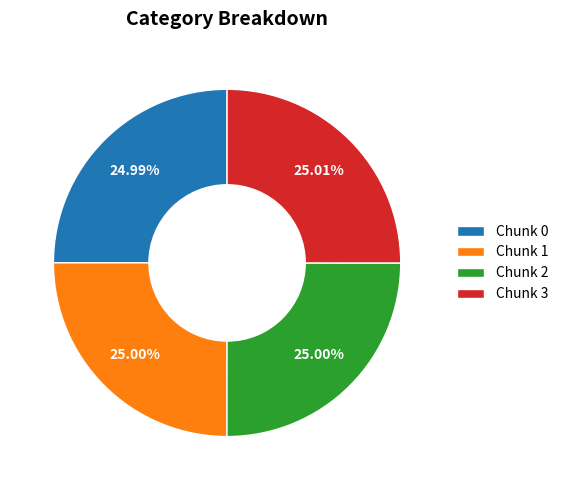

Does Chunk 1 represent more than half of the total?

No